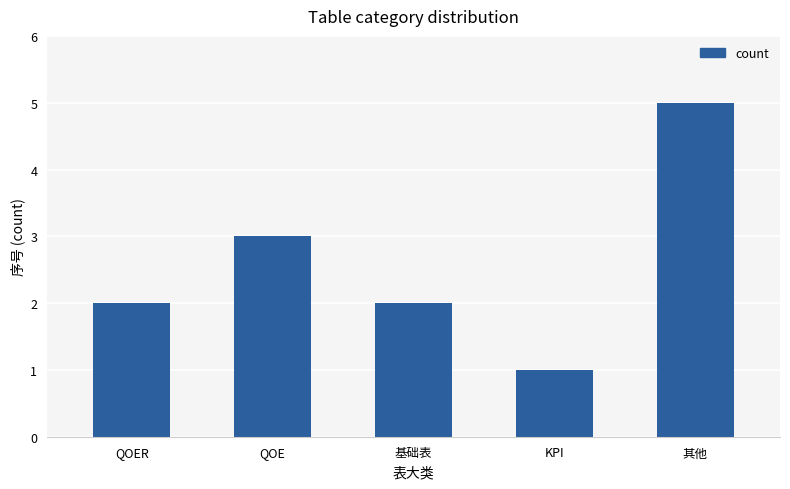

What is the greatest value displayed?

5